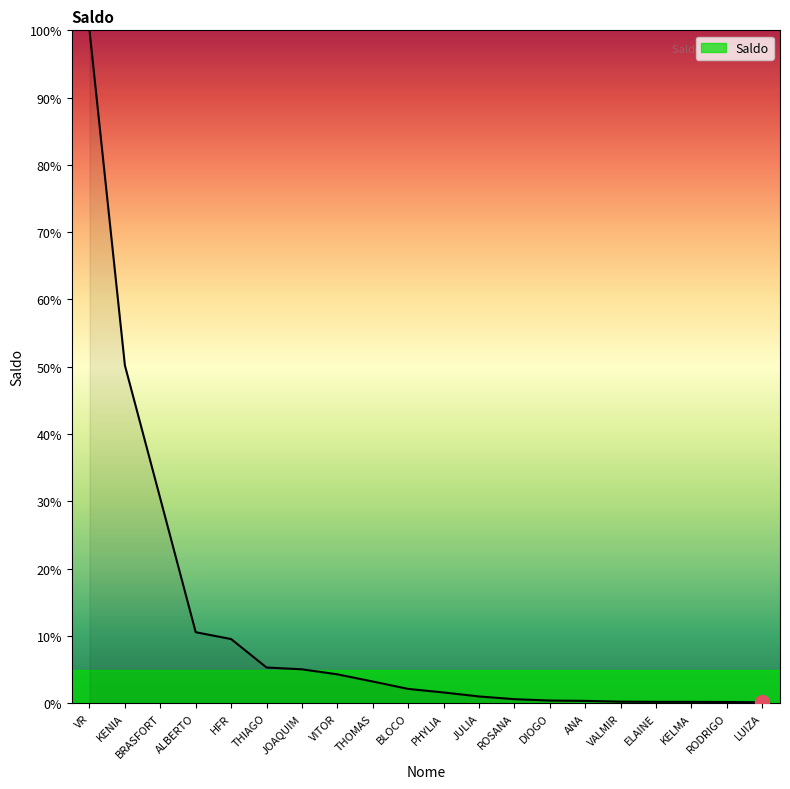

Which category has the highest value across all series?

VR